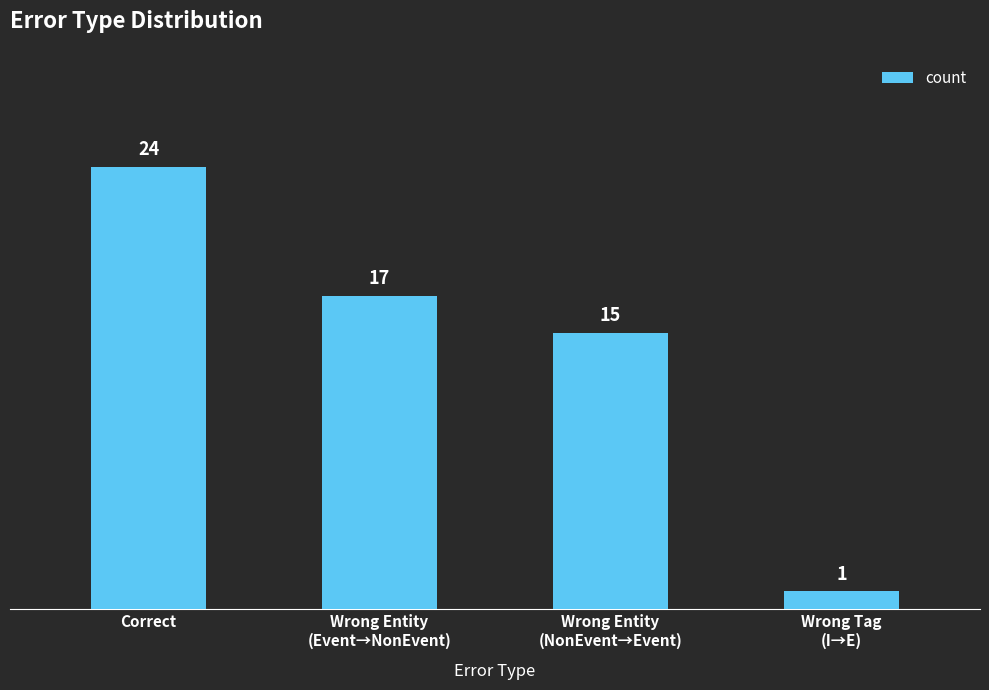

Reading left to right, extract all data points from this chart.

24	17	15	1